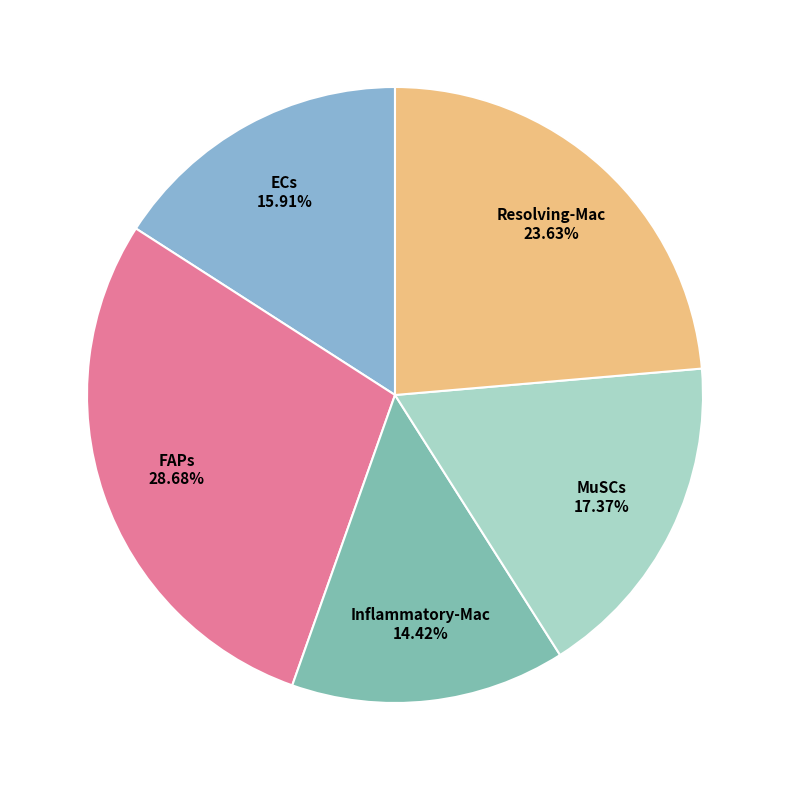

How many segments does this pie chart have?

5